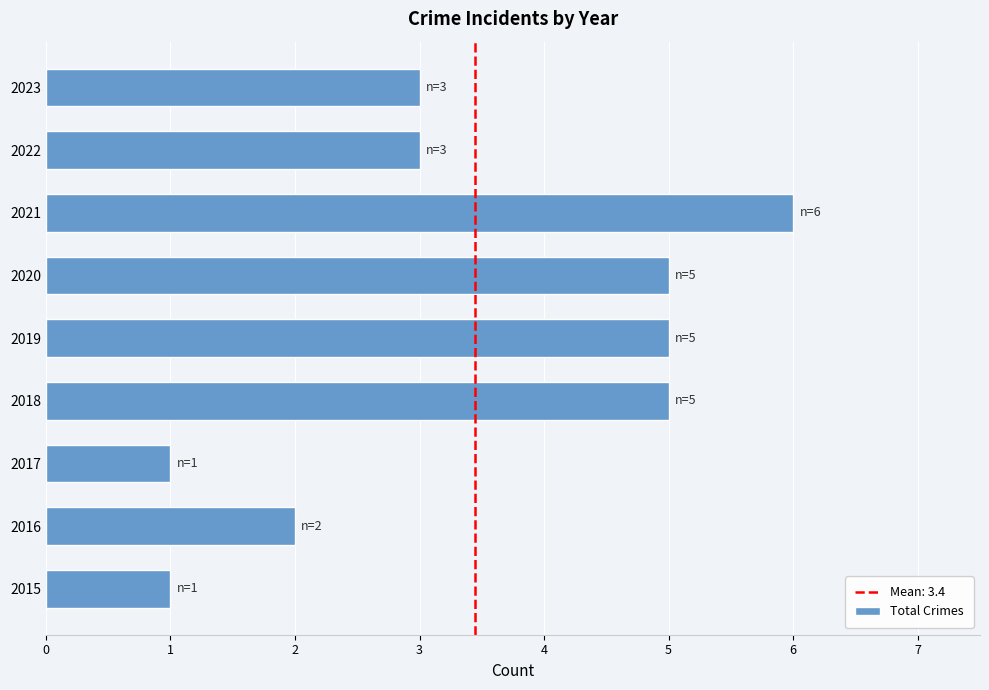

How many values are between 2 and 5?

6